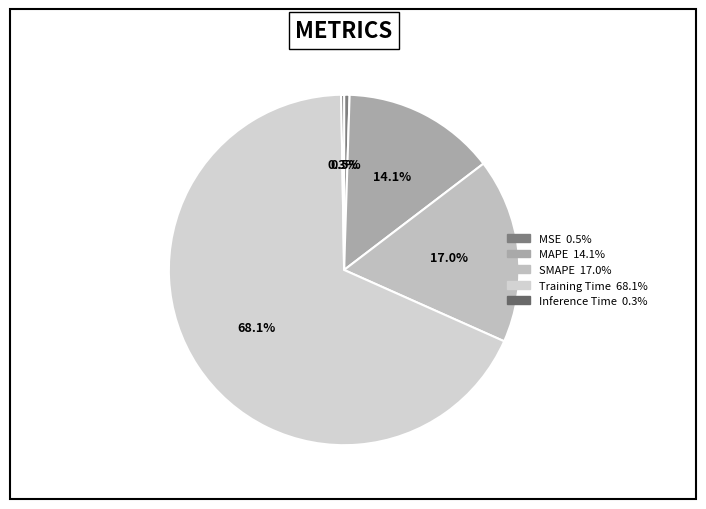

Between MSE and MAPE, which is larger?

MAPE